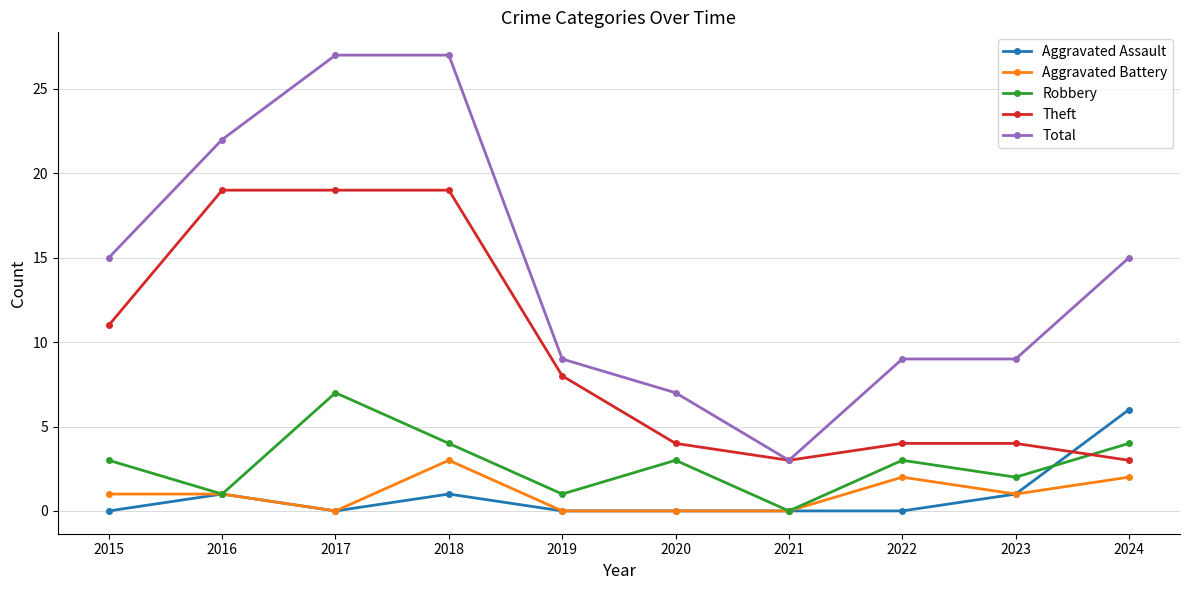

The Robbery series shows 1 at 2019. True or false?

True